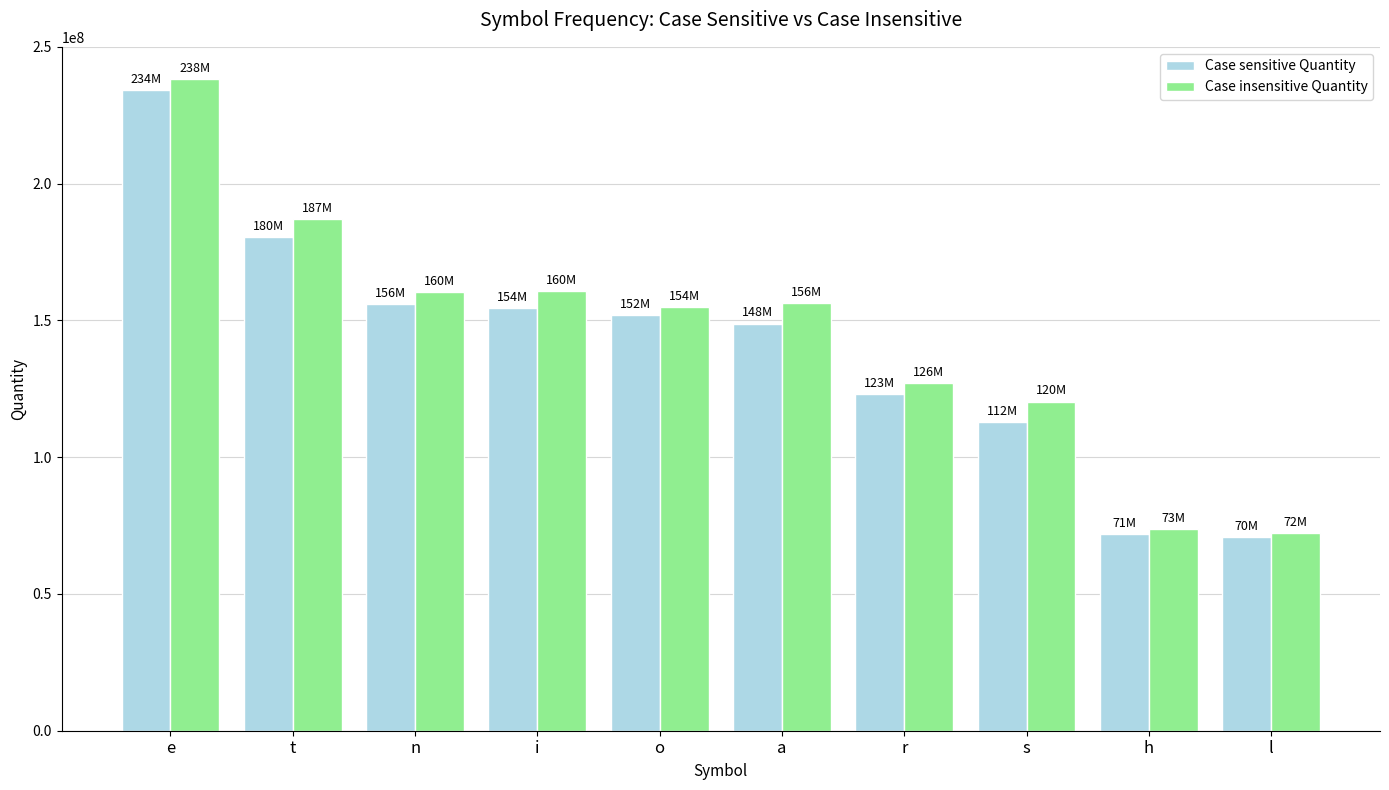

At which category is the sum across all series the highest?

e